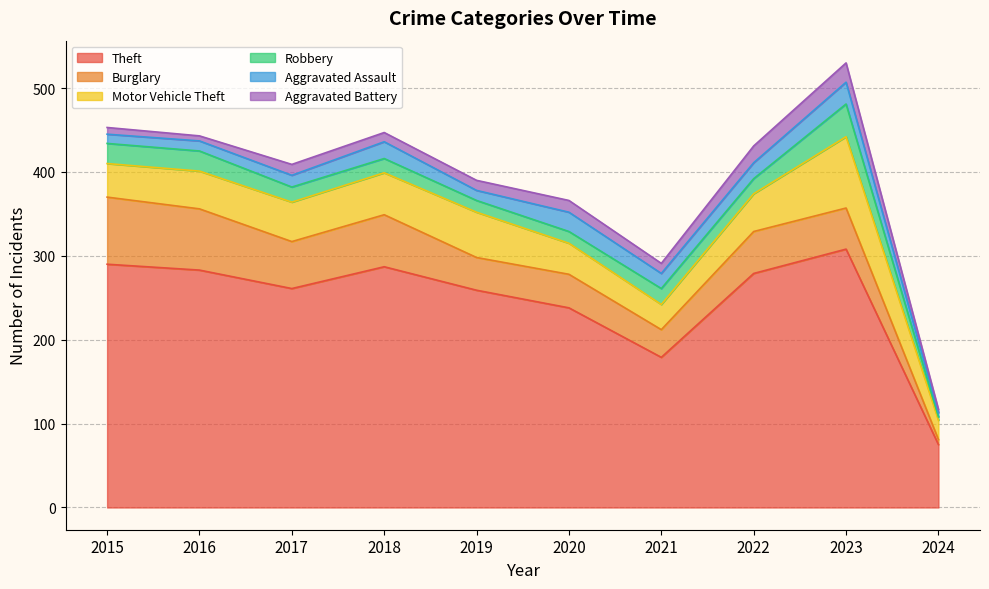

At which label does Aggravated Battery reach its minimum?

2024